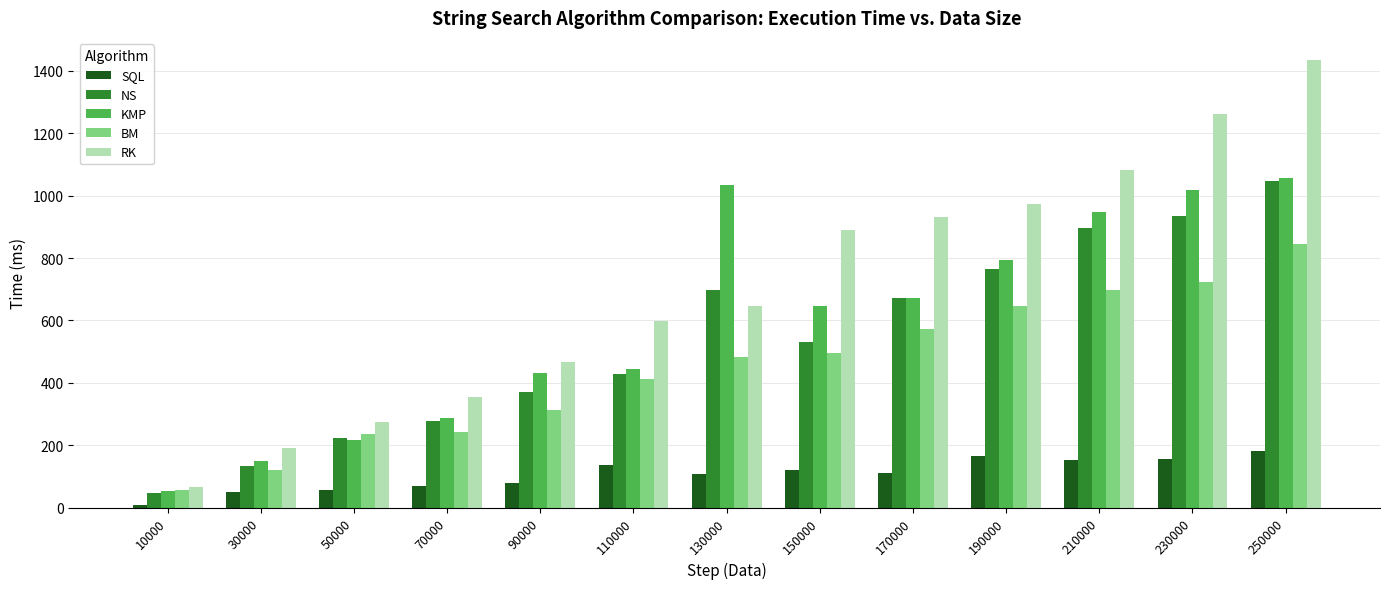

Count the number of data series in this chart.

5